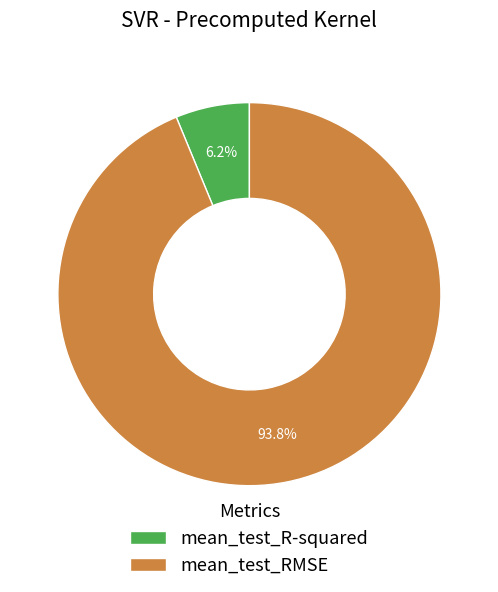

To the nearest percent, what is the difference between the largest and smallest slice percentages?

88%